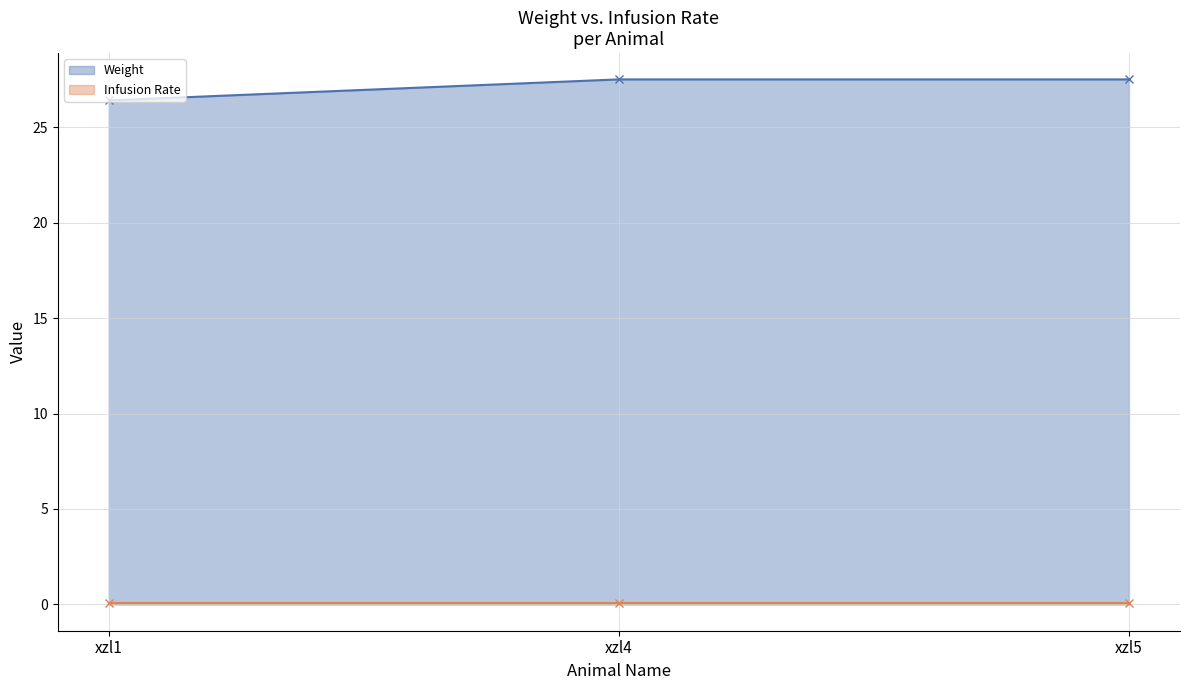

What is the approximate value at xzl4?

27.5